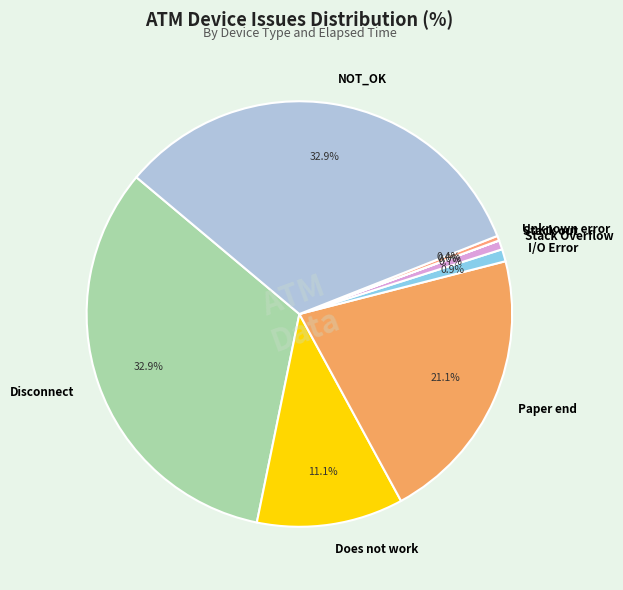

What is the ratio of the value at Does not work to the value at Disconnect?

0.3